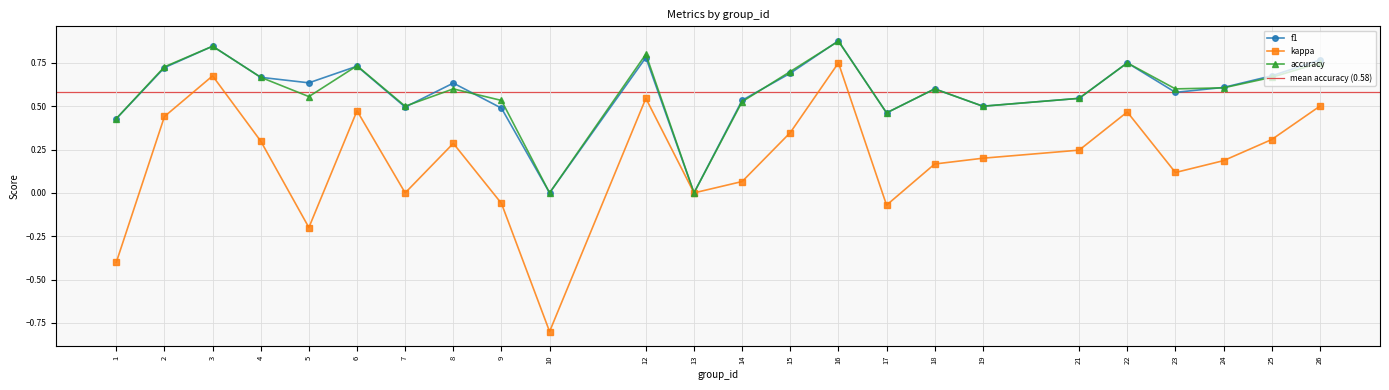

Where is the first local maximum for accuracy?

3